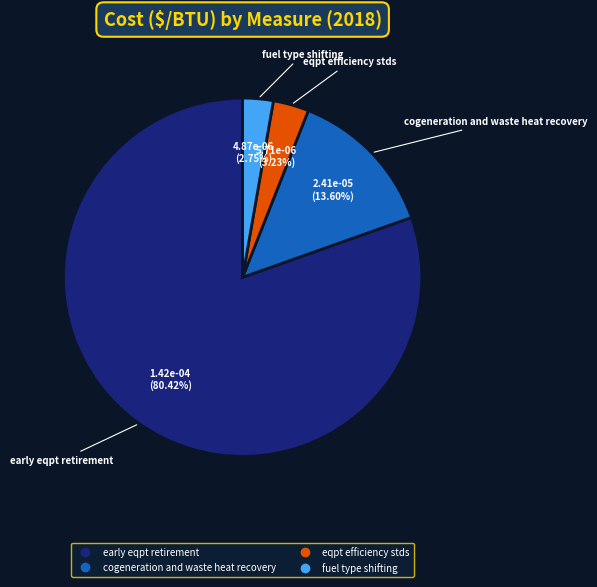

Which category has the biggest portion of the pie?

early eqpt retirement